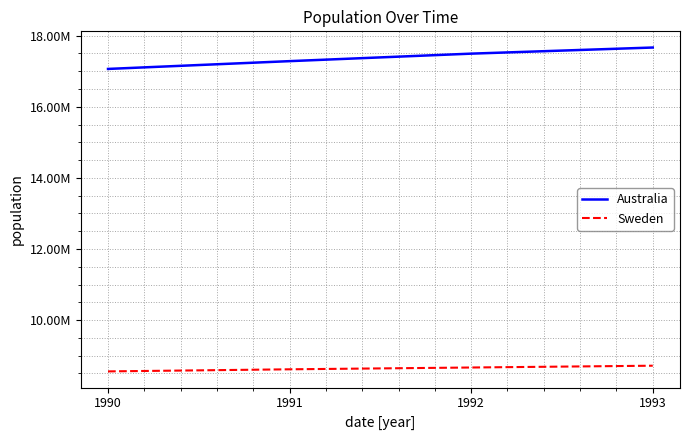

List the series in order of their overall mean, lowest first.

Sweden, Australia